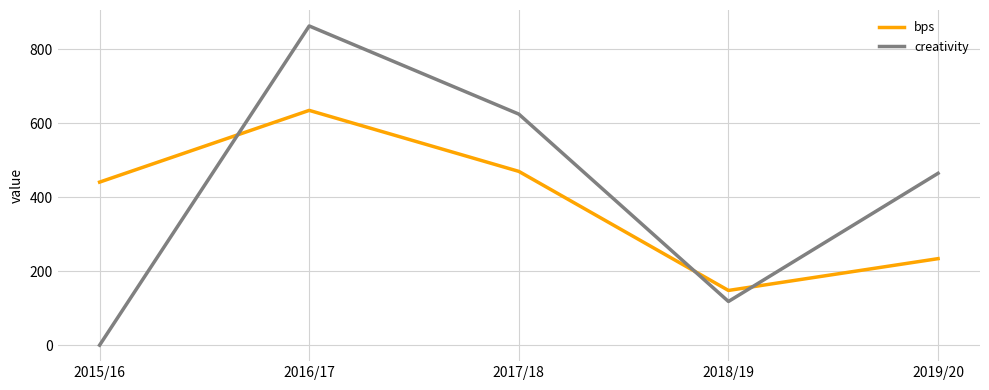

True or false: creativity and bps intersect in this chart.

True